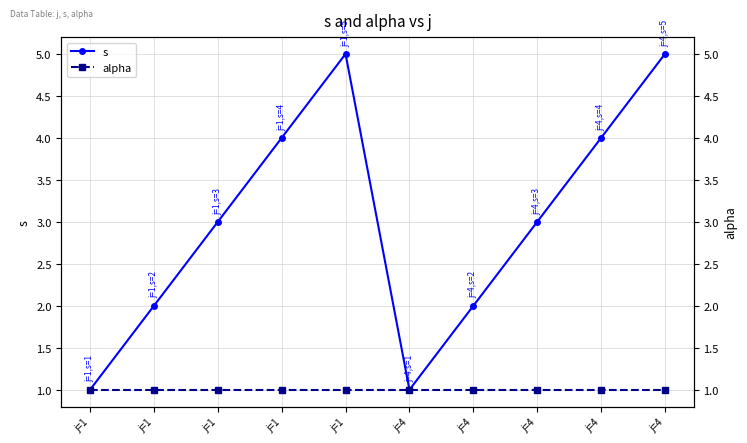

What is the value of the alpha point at the 3rd from the left?

1